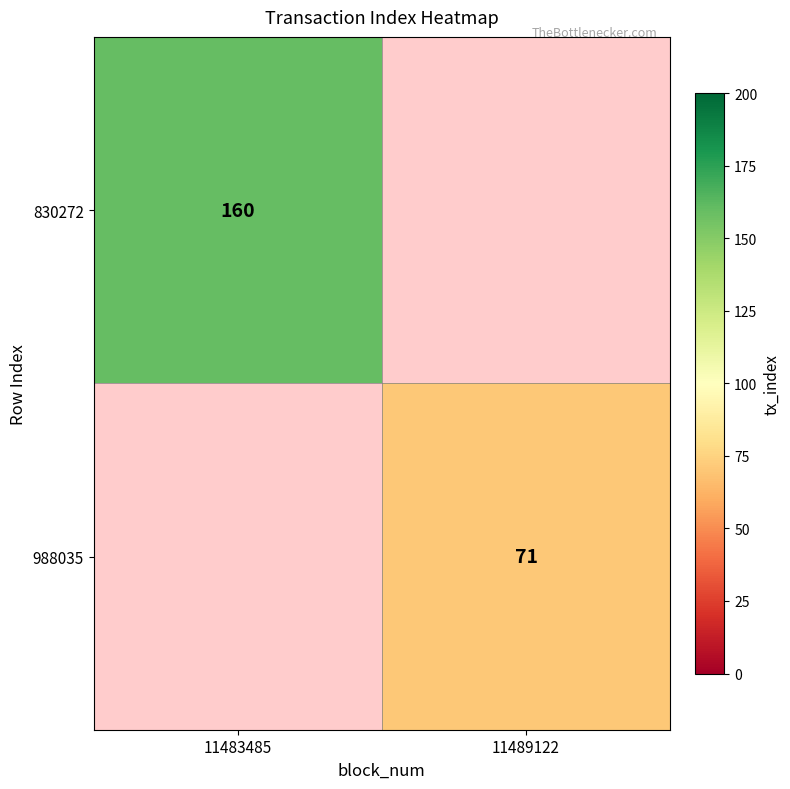

The value of 830272 at 11483485 is 245. True or false?

False